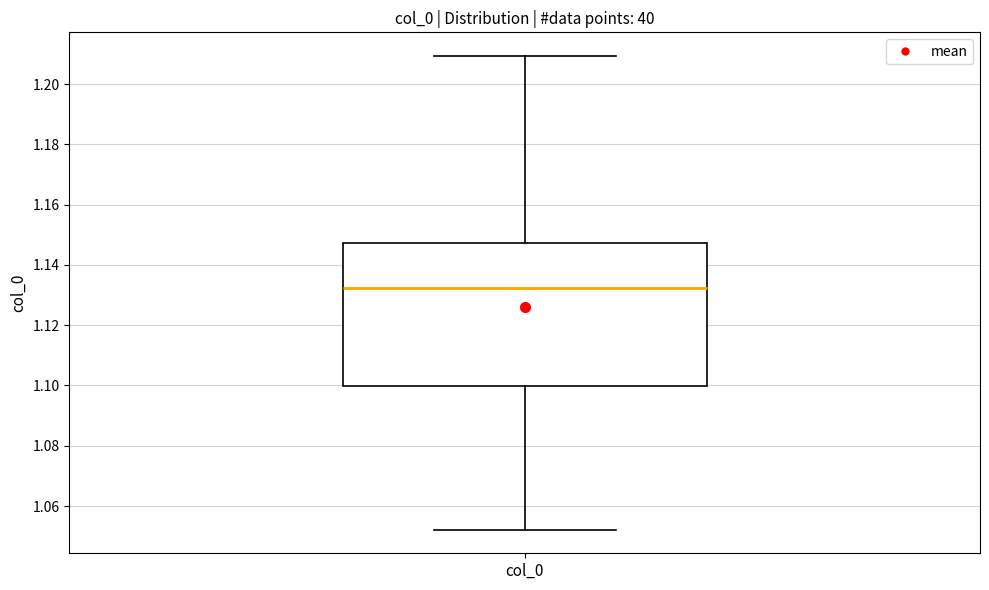

Where is the upper edge of the box for col_0 on the y-axis? The values are not printed on the chart, so give them approximately, as read against the axis.

1.148